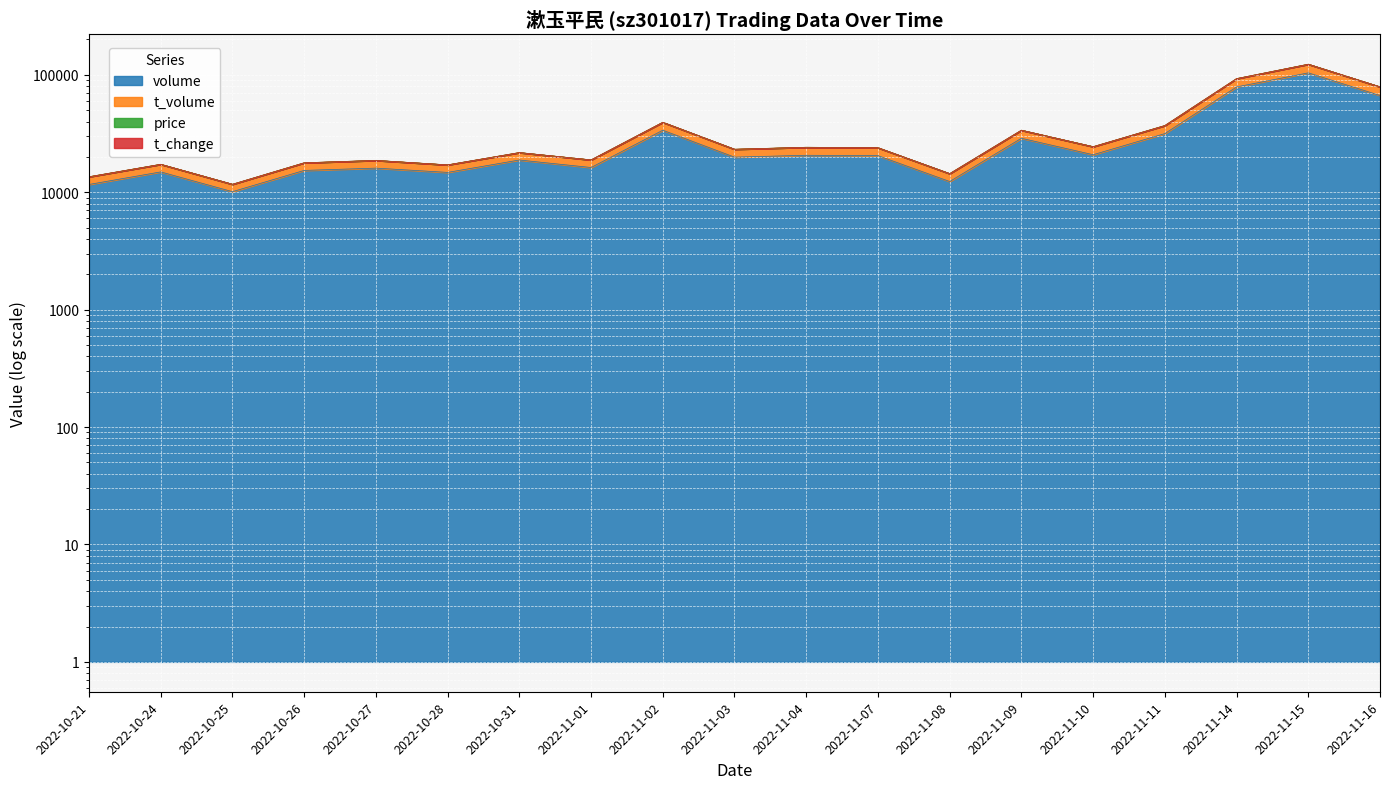

In t_change, how many points are higher than both neighbors (excluding endpoints)?

7